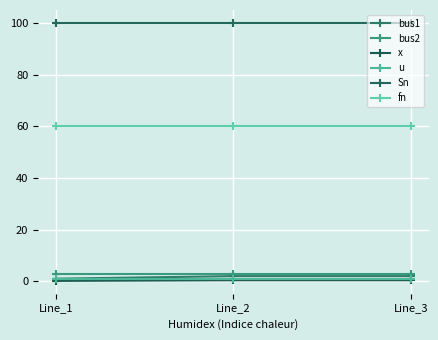

True or false: bus2 has a value of 1.9 at Line_3.

False